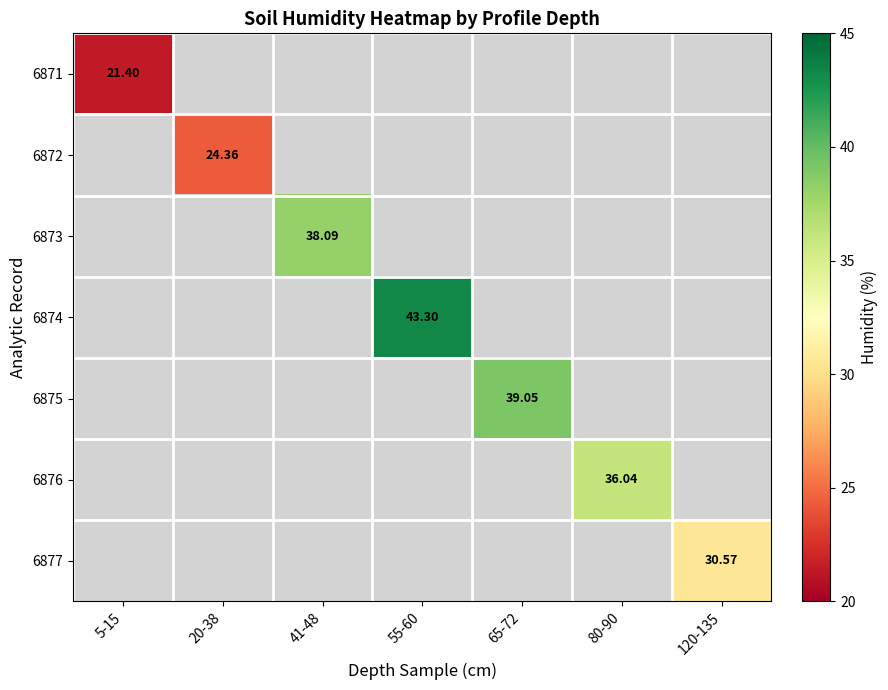

What is the smallest value displayed?

21.4